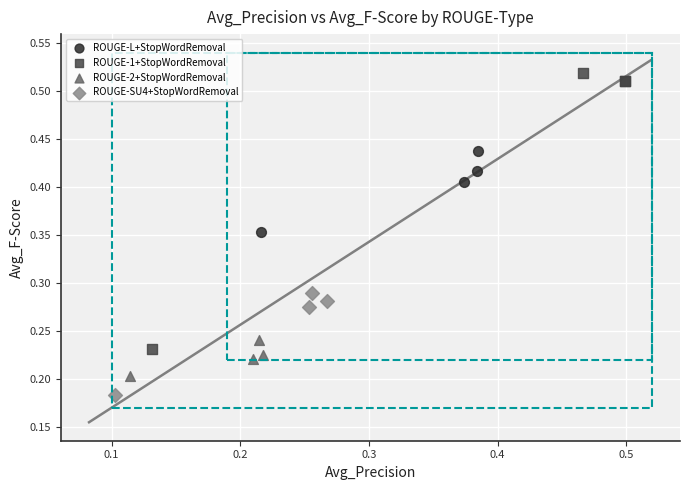

What are all the series names shown in the legend?

ROUGE-L+StopWordRemoval, ROUGE-1+StopWordRemoval, ROUGE-2+StopWordRemoval, ROUGE-SU4+StopWordRemoval